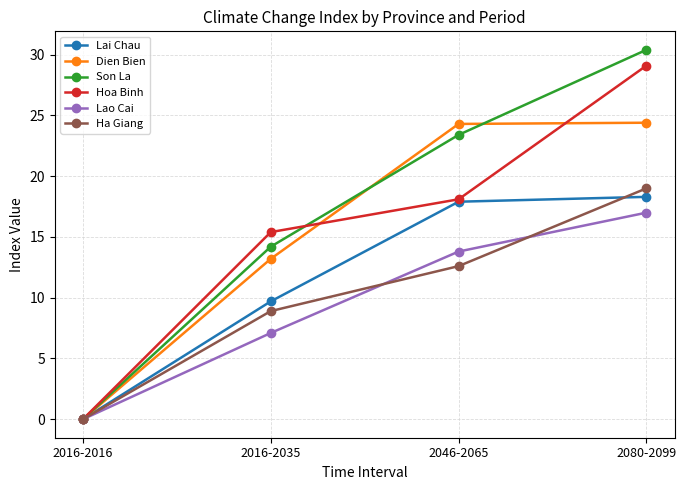

How many data points in Son La are above 23?

2